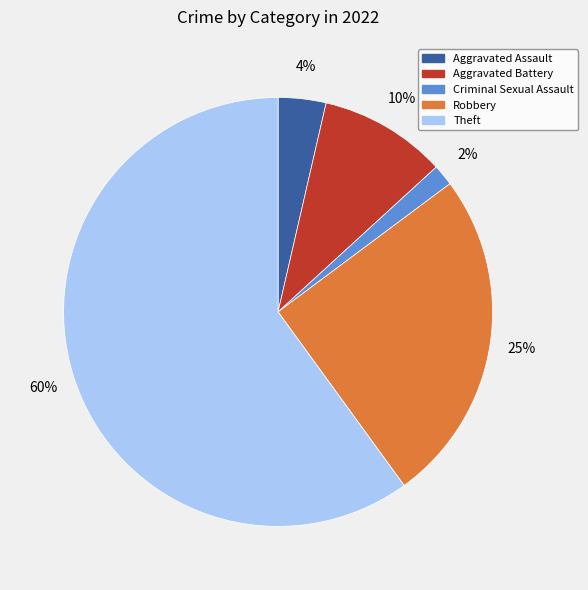

How many slices are in this pie chart?

5